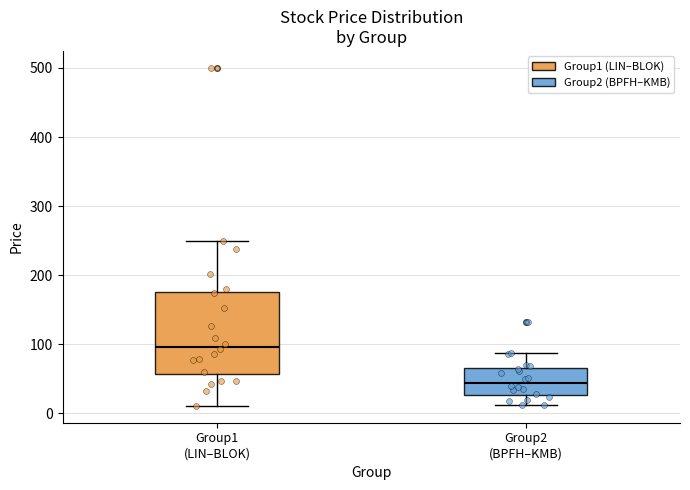

Reading left to right, transcribe this box plot: for each box, give where its median line is, the range the box spans, and where its two whiskers end, as read against the y-axis. The values are not printed on the chart, so give them approximately, as read against the axis.

Group1 (LIN–BLOK): median 100, box 60 to 180, whiskers 10 to 250
Group2 (BPFH–KMB): median 40, box 30 to 70, whiskers 10 to 90